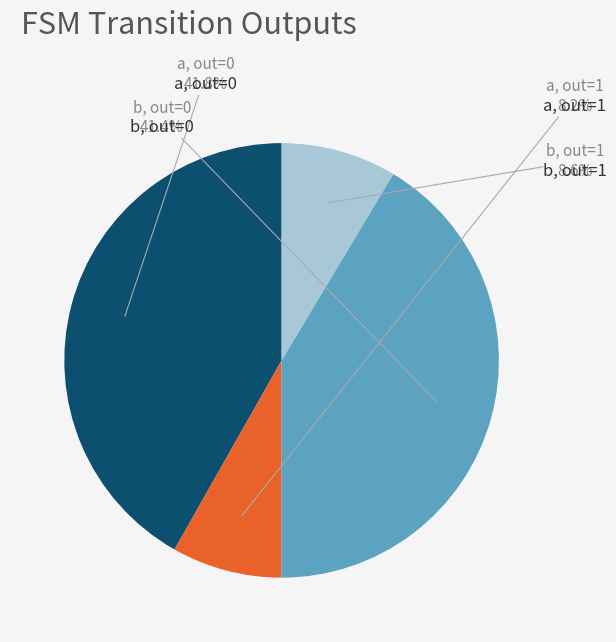

Is there any slice that represents more than half of the pie?

No